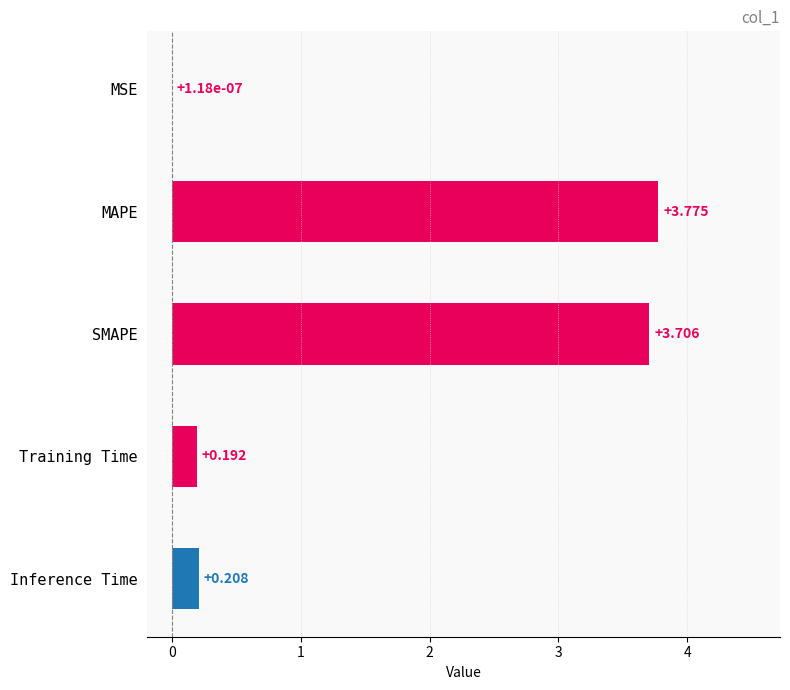

Where is the data nearest to the value 1?

Inference Time